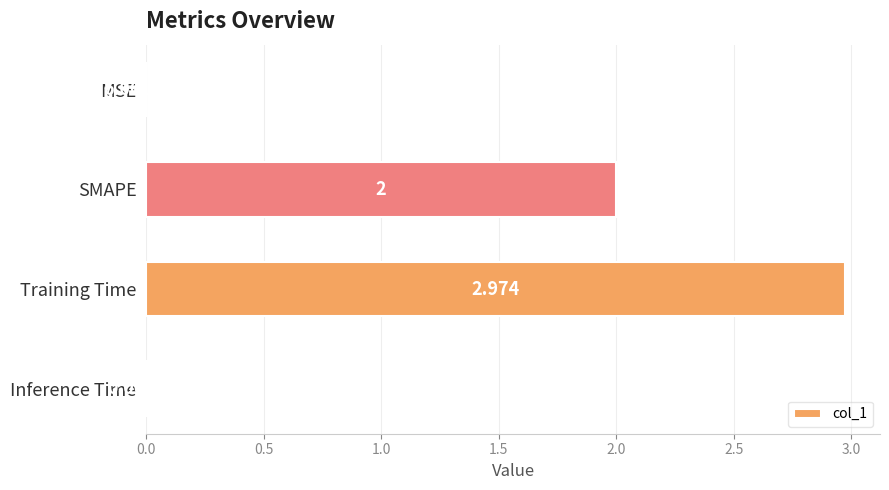

Between SMAPE and Training Time, which is larger?

Training Time